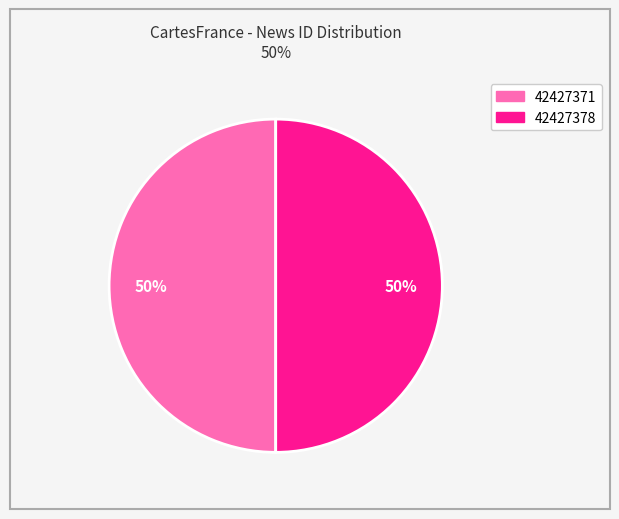

Do 42427371 and 42427378 together represent more than half of the pie?

Yes